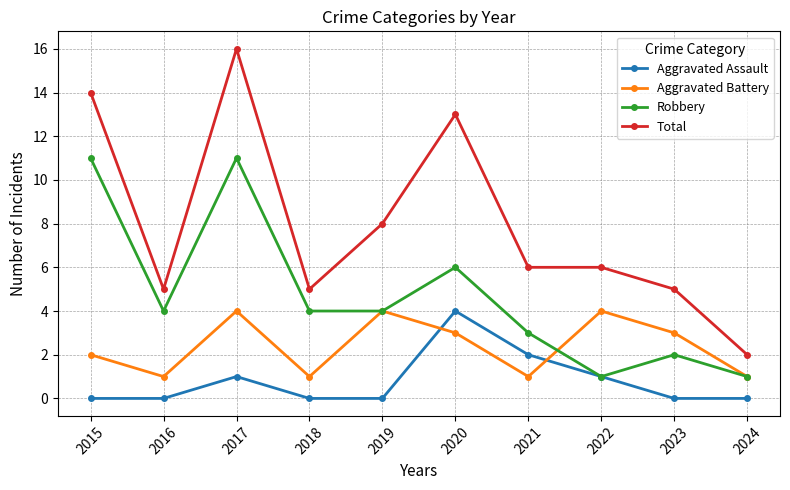

Rank the series at 2021 from highest to lowest value.

Total, Robbery, Aggravated Assault, Aggravated Battery